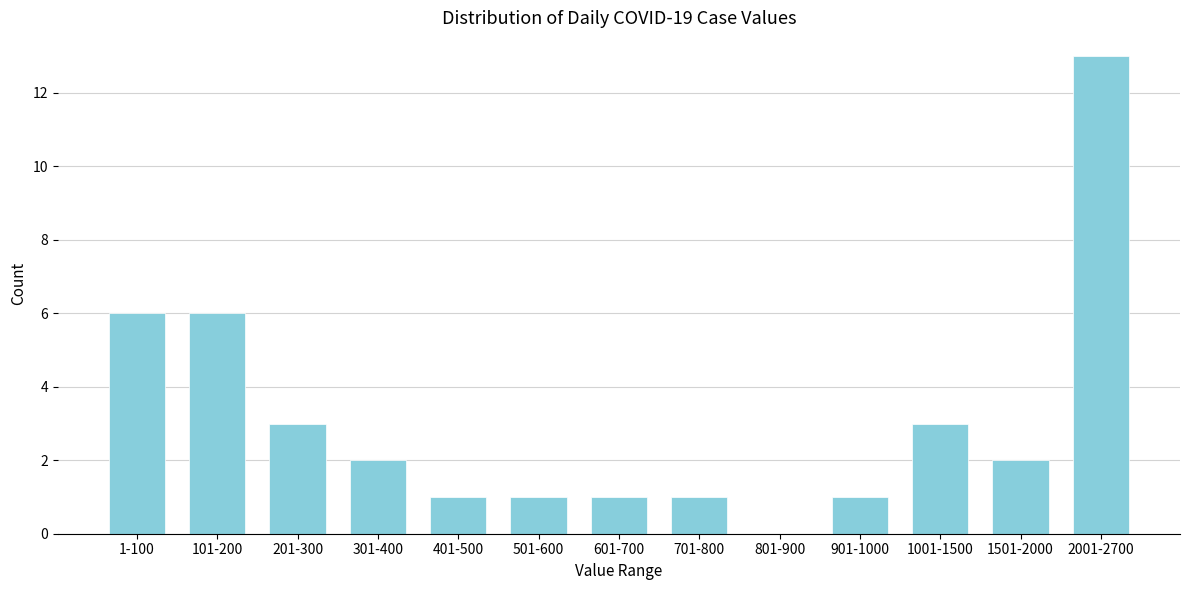

Reading left to right, transcribe all the data shown in this chart.

1-100=6	101-200=6	201-300=3	301-400=2	401-500=1	501-600=1	601-700=1	701-800=1	801-900=0	901-1000=1	1001-1500=3	1501-2000=2	2001-2700=13